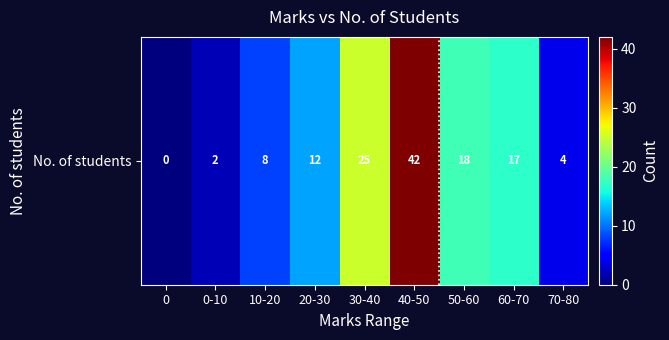

How many positive values are there?

8